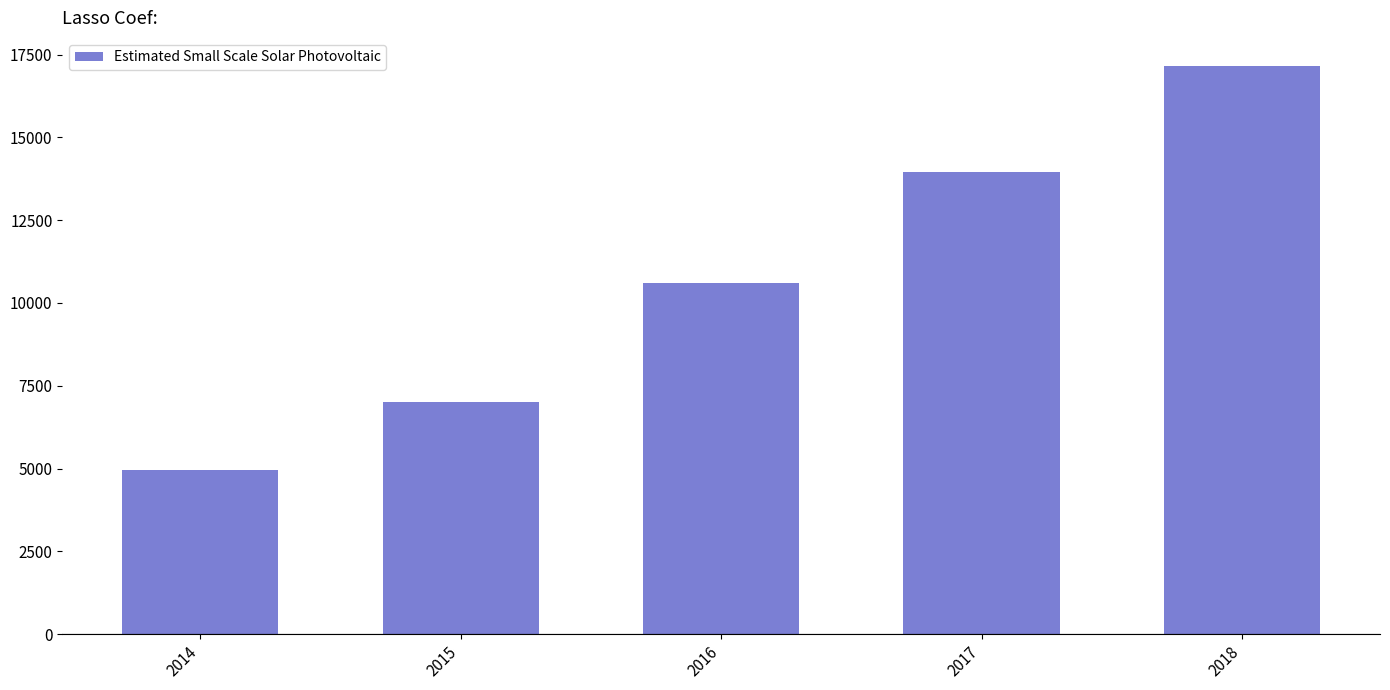

Is it true that the value at 2018 is 5072?

False